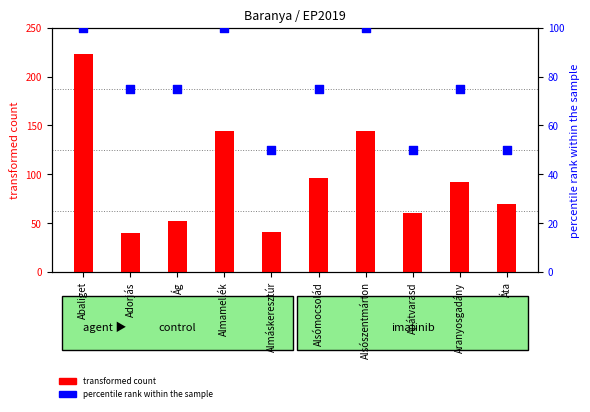

At which category is the sum across all series the highest?

Abaliget